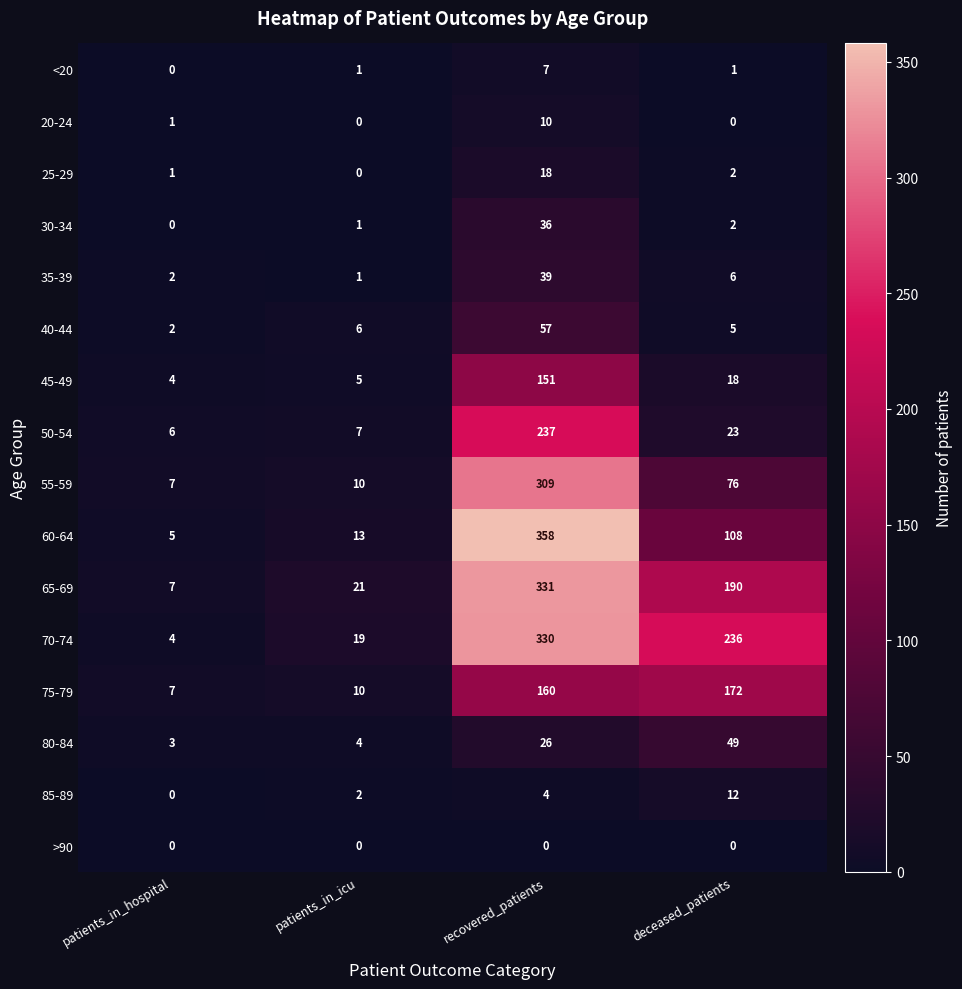

Which category has the lowest value in the 85-89 series?

patients_in_hospital